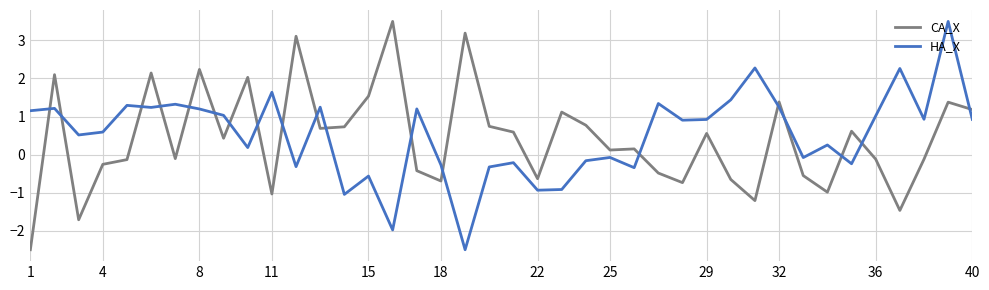

What is the difference between the maximum and minimum values in the CA_X series?

6.0